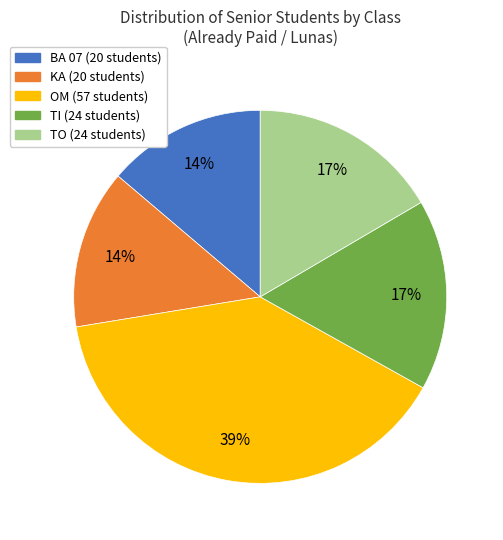

What is the ratio of the value at KA to the value at OM?

0.4